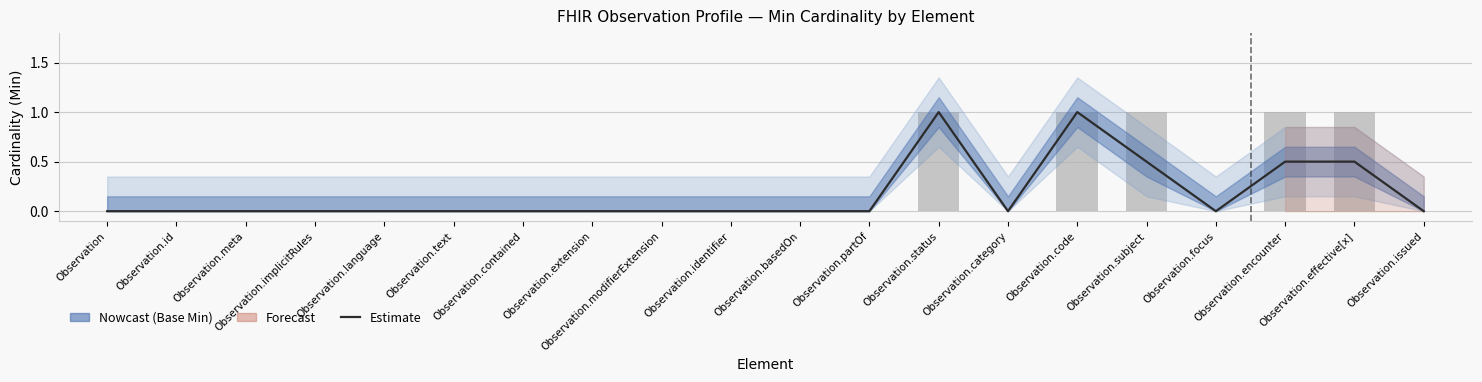

Reading left to right, list all the values displayed in this chart.

Estimate: 0.0	0.0	0.0	0.0	0.0	0.0	0.0	0.0	0.0	0.0	0.0	0.0	1.0	0.0	1.0	0.5	0.0	0.5	0.5	0.0
Min (profile): 0.0	0.0	0.0	0.0	0.0	0.0	0.0	0.0	0.0	0.0	0.0	0.0	1.0	0.0	1.0	1.0	0.0	1.0	1.0	0.0